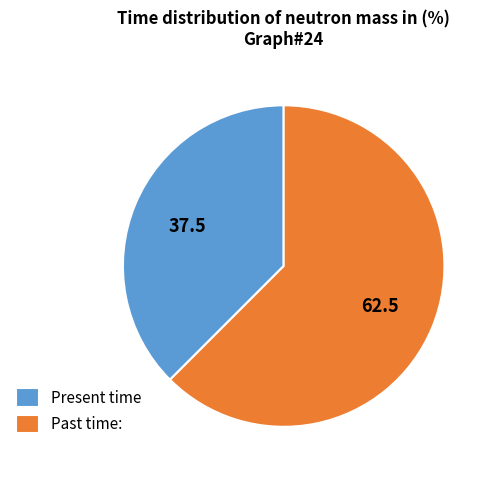

Is the sum of Present time and Past time: greater than half?

Yes